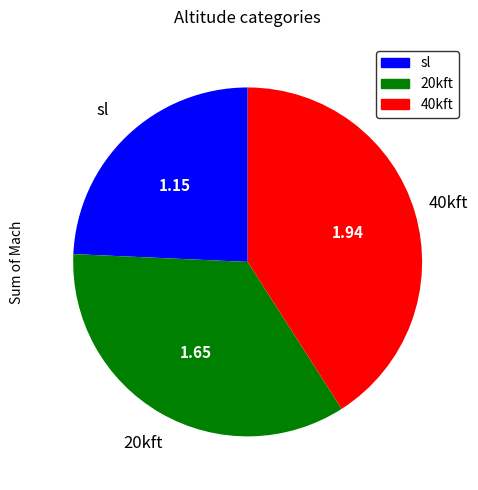

What is the largest slice in the pie chart?

40kft